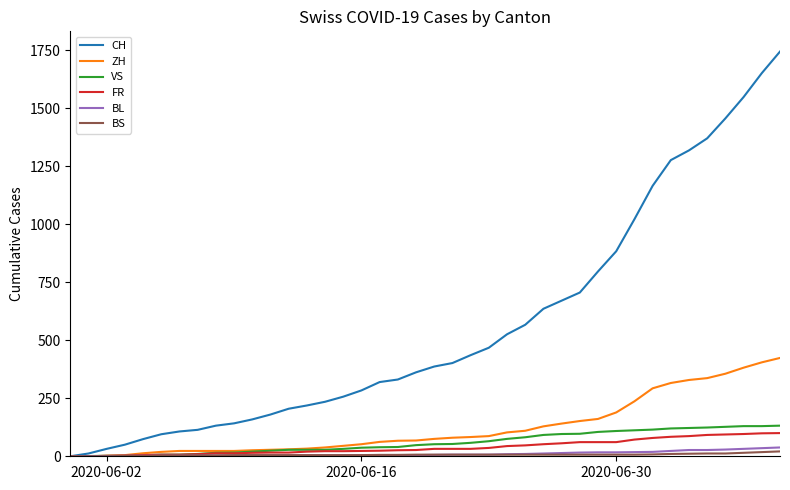

Which series has the widest spread of values?

CH